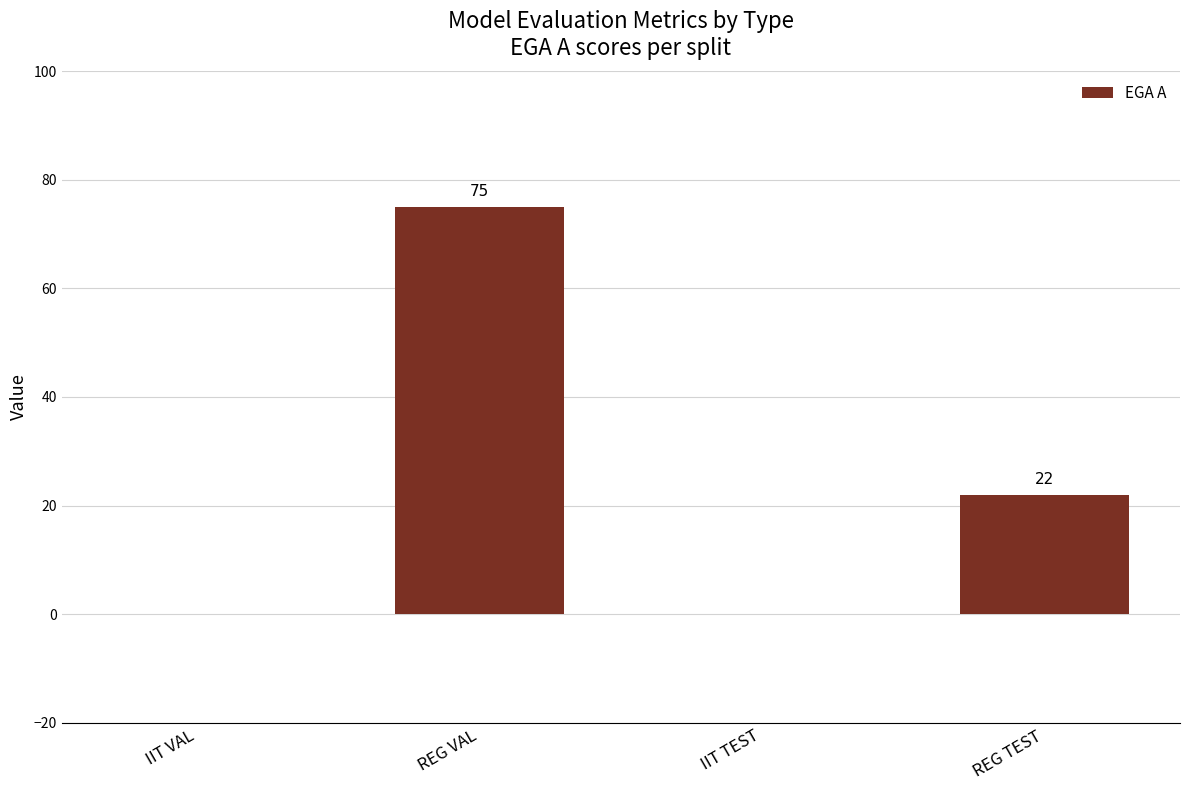

What is the maximum value shown in the chart?

75